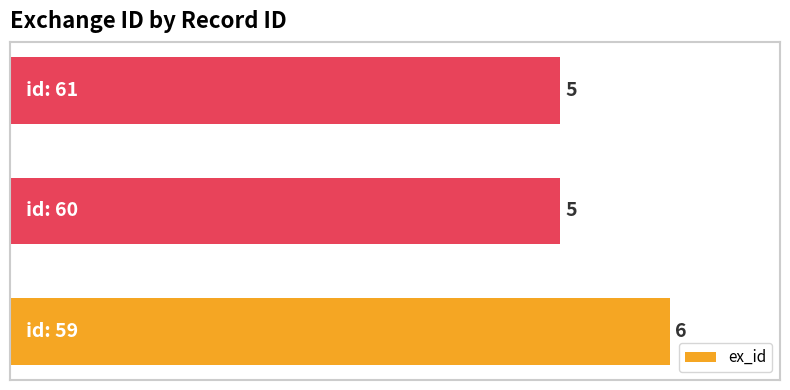

What is the sum of all values?

16